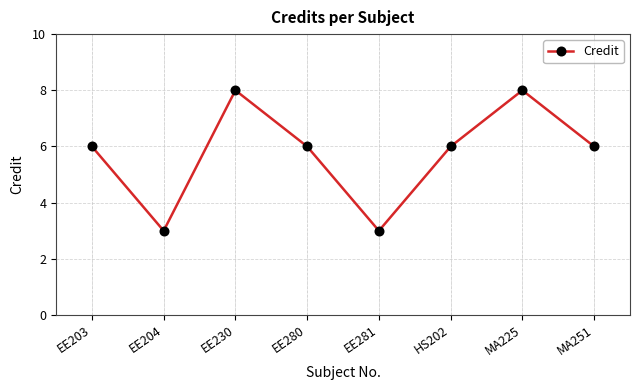

Reading left to right, list all the values displayed in this chart.

6	3	8	6	3	6	8	6